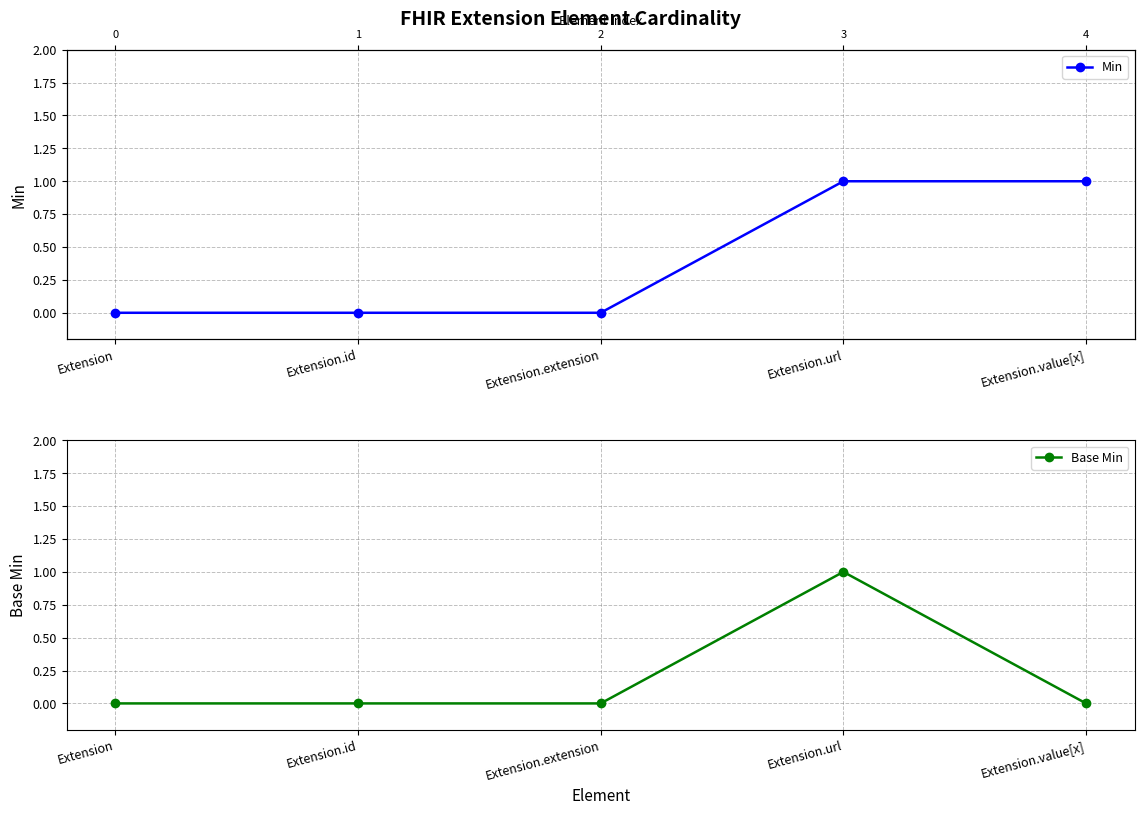

Which series has the widest spread of values?

Min